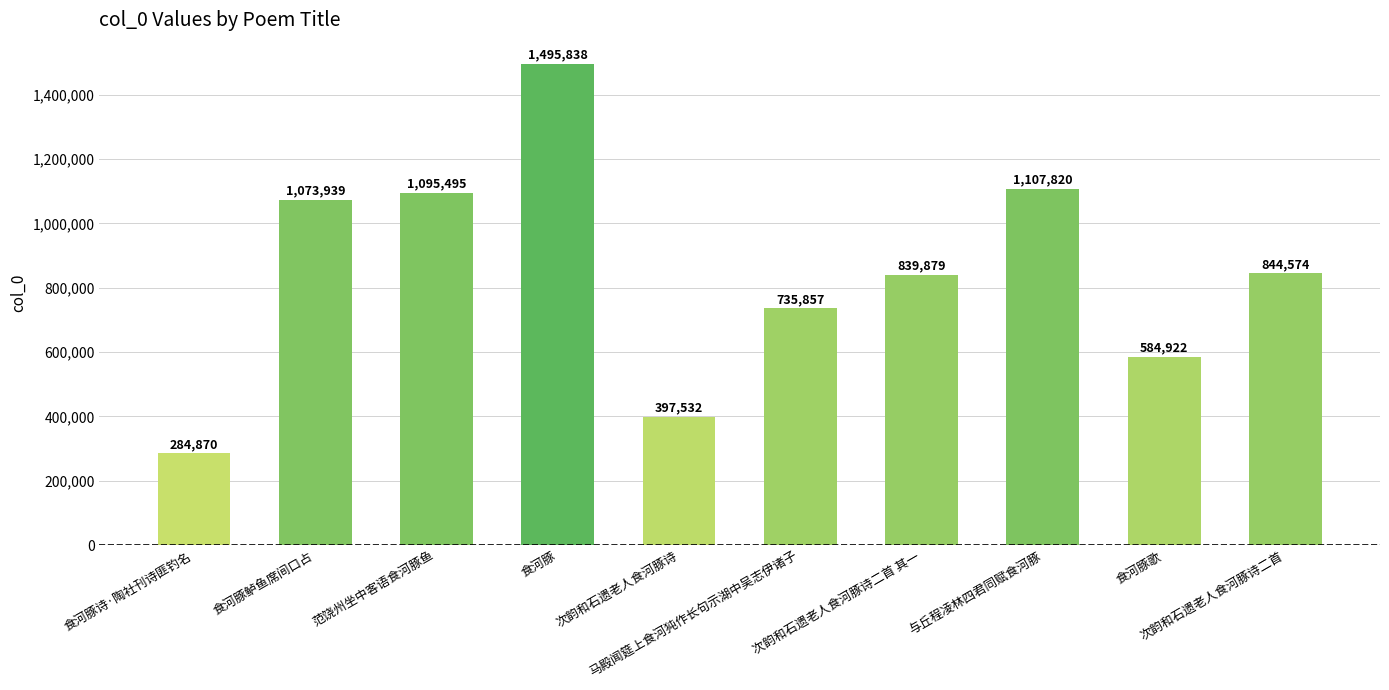

What is the sum of all values?

8460726